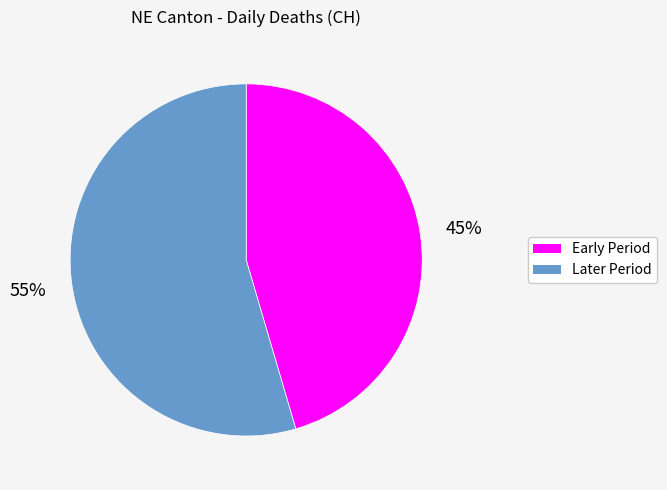

What percentage is the Early Period slice, to the nearest percent?

45%